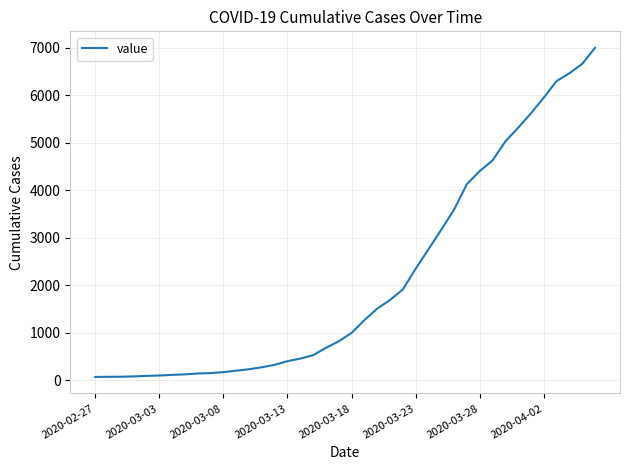

How many lines are shown in the chart?

1